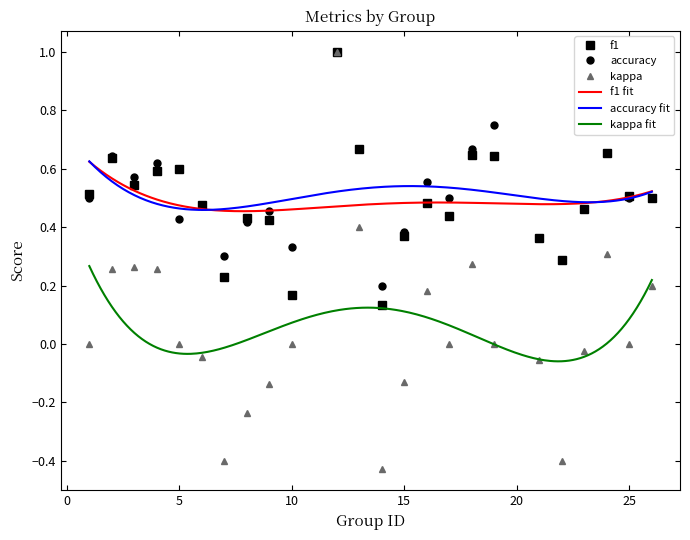

Read the f1 value at 8.

0.4